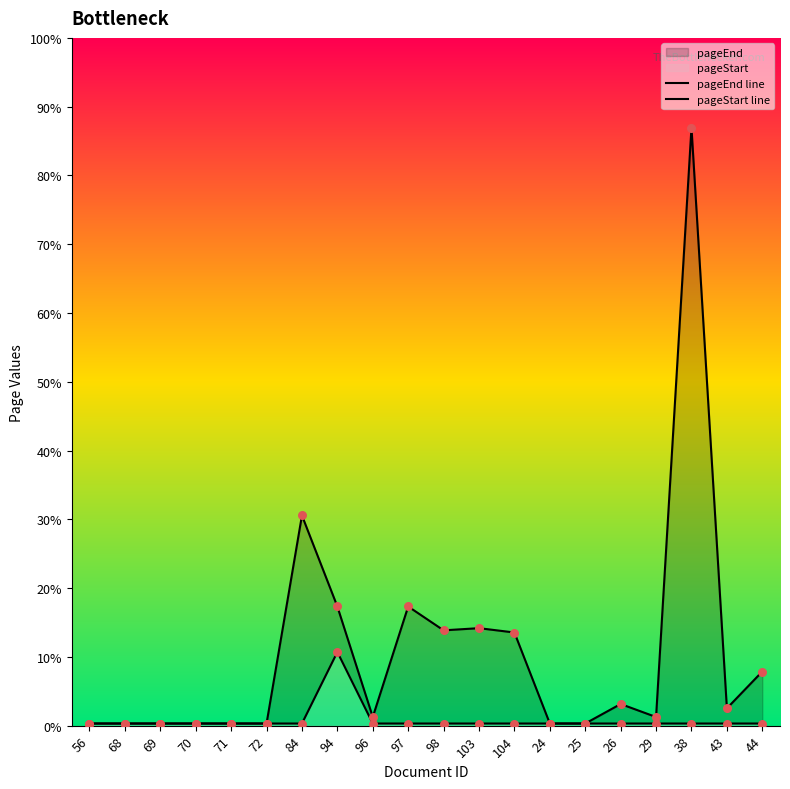

Which series has the largest Y range (max minus min)?

pageEnd line